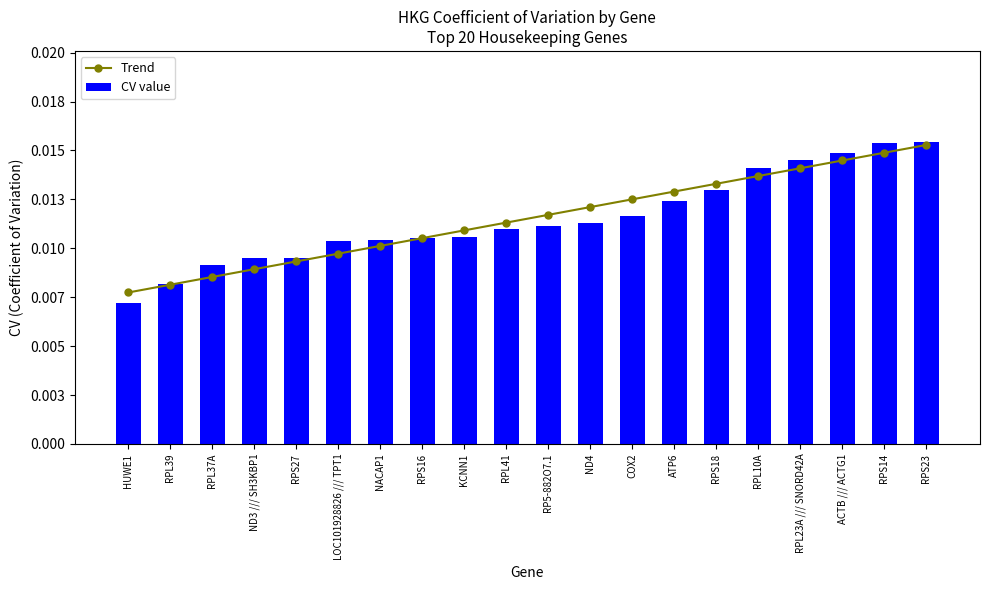

The CV value series shows 0.0 at RPS16. True or false?

True